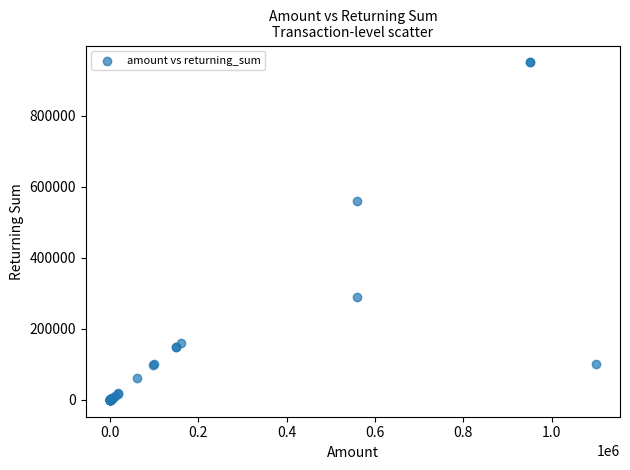

What Y value in the scatter plot is closest to 475000?

560000.0